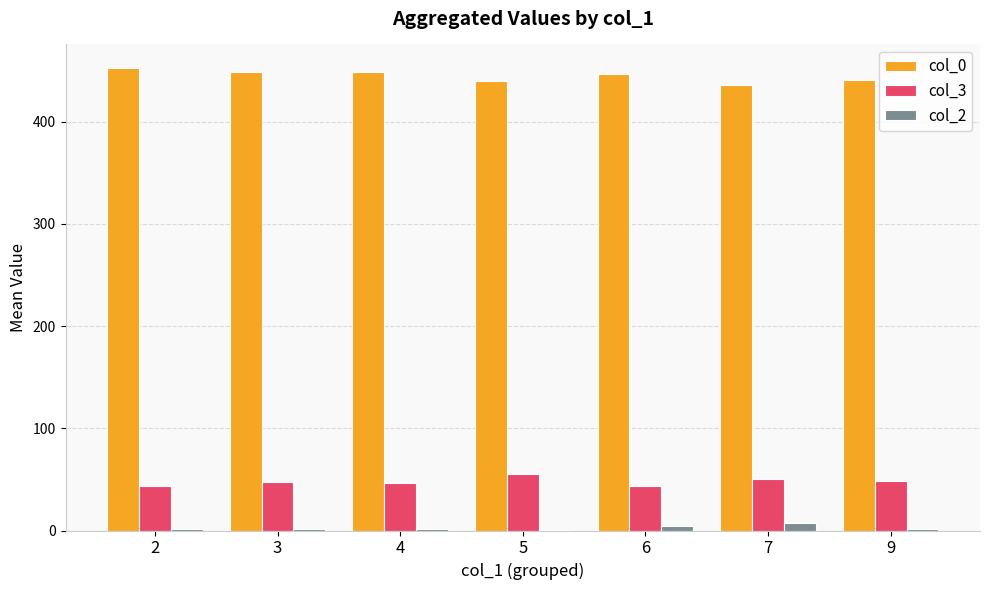

What is the total value across all series at 5?

495.0